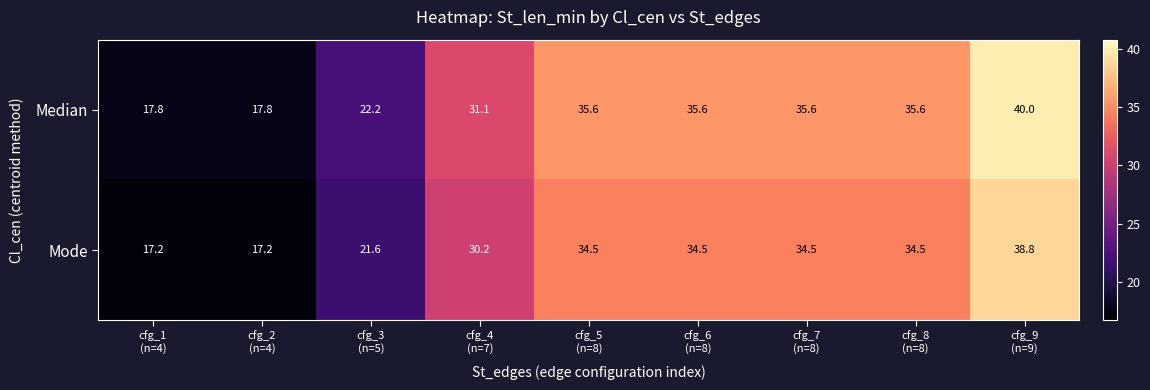

Which series has the largest range (max minus min)?

Median